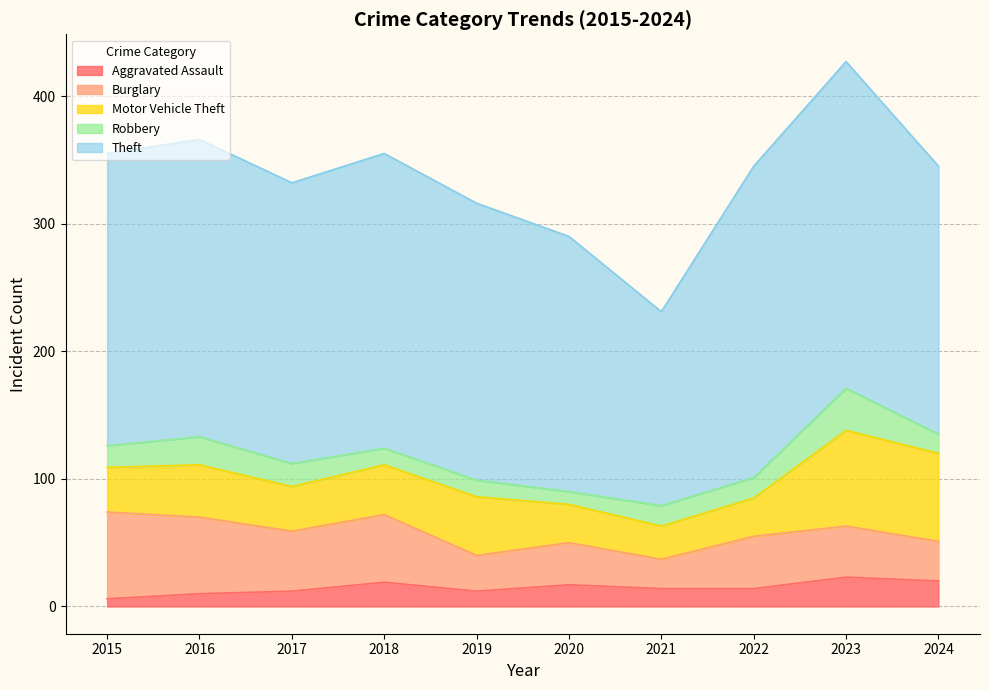

Does the chart have visible grid lines?

Yes